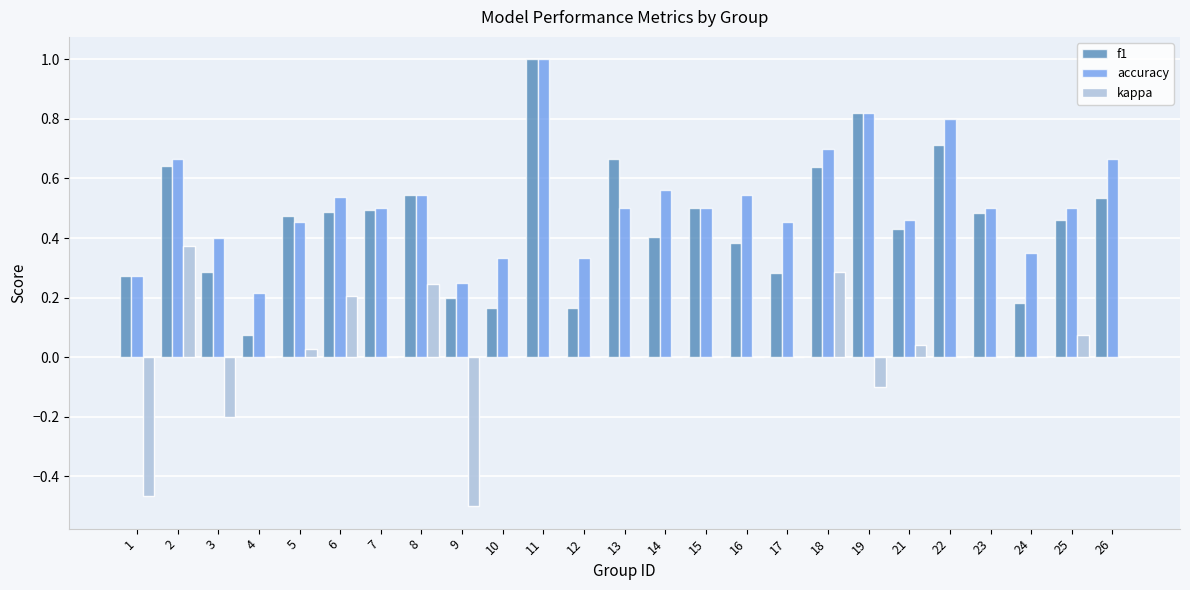

What is the maximum value for accuracy?

1.0